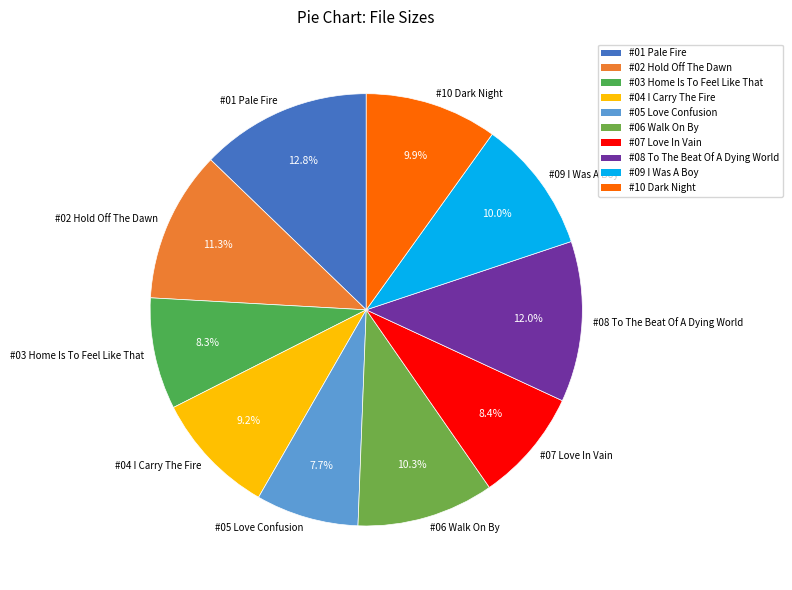

What percentage is NOT represented by #09 I Was A Boy?

90.0%